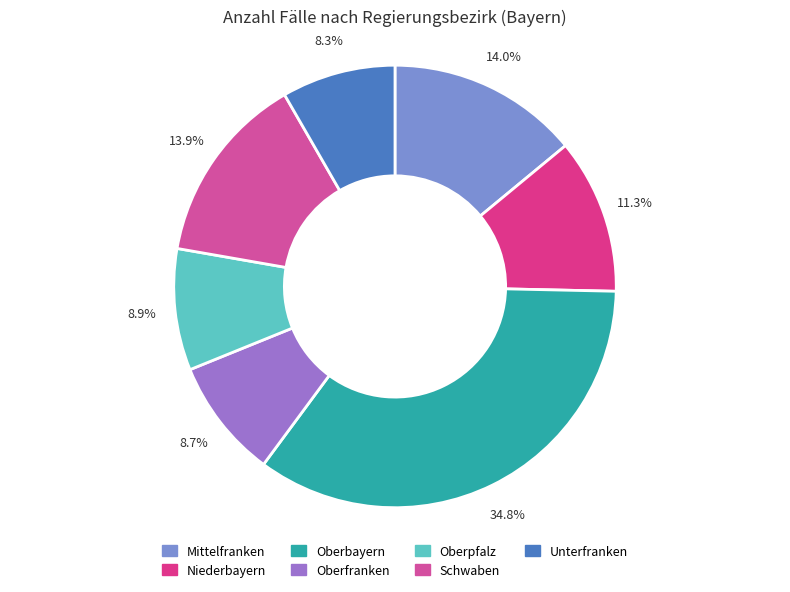

What is the total percentage of Mittelfranken and Unterfranken?

22.3%